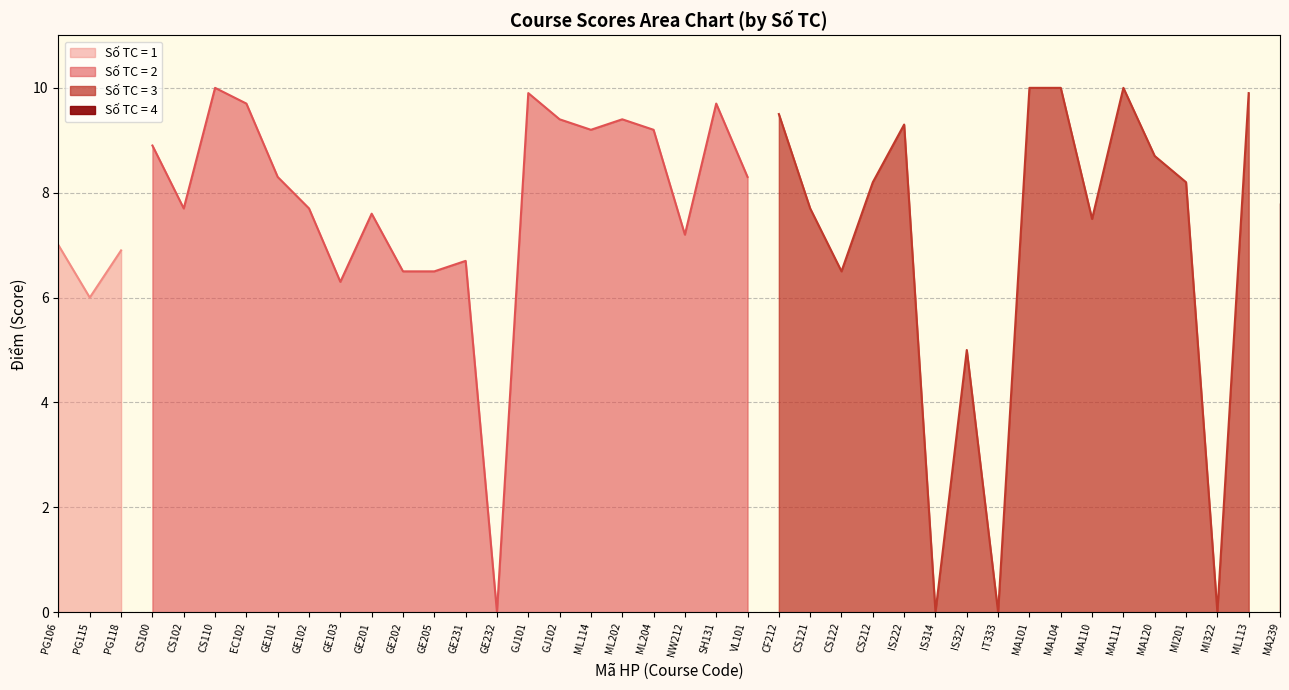

Reading left to right, what are all the values shown in this chart?

CF212=9.5	CS100=8.9	CS102=7.7	CS110=10.0	CS121=7.7	CS122=6.5	CS212=8.2	EC102=9.7	GE101=8.3	GE102=7.7	GE103=6.3	GE201=7.6	GE202=6.5	GE205=6.5	GE231=6.7	GE232=0.0	GJ101=9.9	GJ102=9.4	IS222=9.3	IS314=0.0	IS322=5.0	IT333=0.0	MA101=10.0	MA104=10.0	MA110=7.5	MA111=10.0	MA120=8.7	MA239=7.8	MI201=8.2	MI322=0.0	ML113=9.9	ML114=9.2	ML202=9.4	ML204=9.2	NW212=7.2	PG106=7.0	PG115=6.0	PG118=6.9	SH131=9.7	VL101=8.3